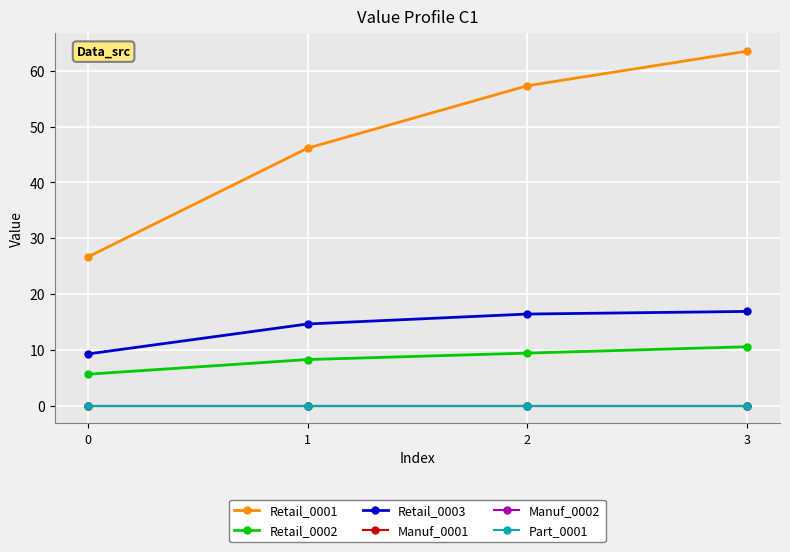

Is this an area chart (filled region under the line)?

No